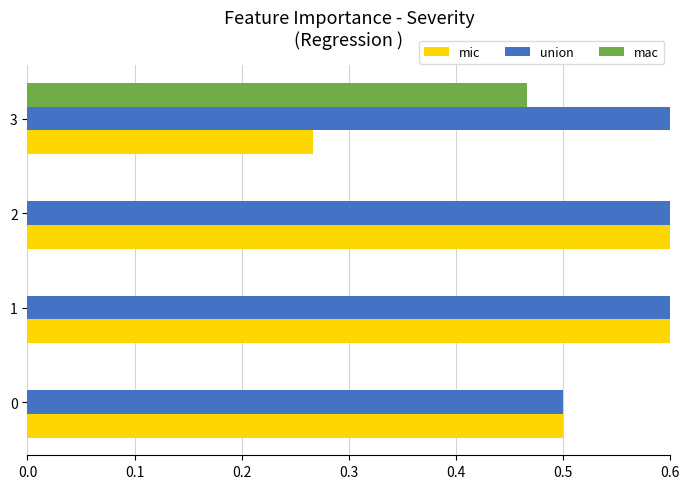

Where is mic nearest to the value 0?

3